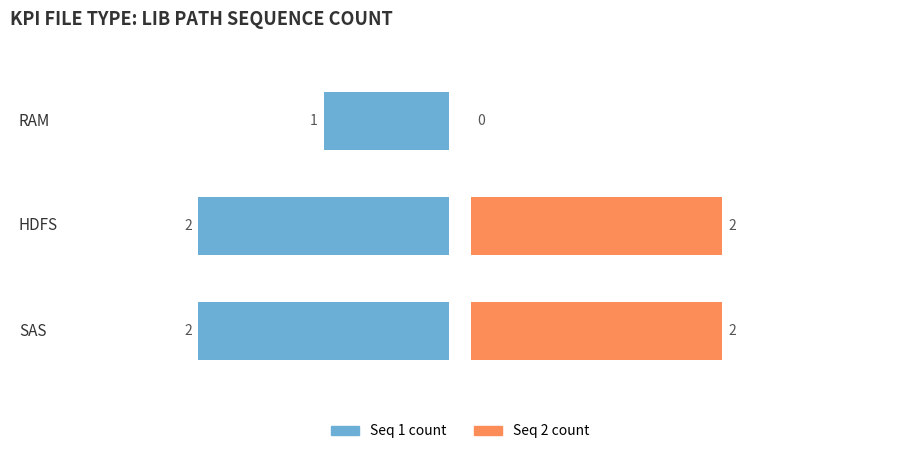

Reading right to left, list all the values displayed in this chart.

Seq 1 count: 1	2	2
Seq 2 count: 0	2	2